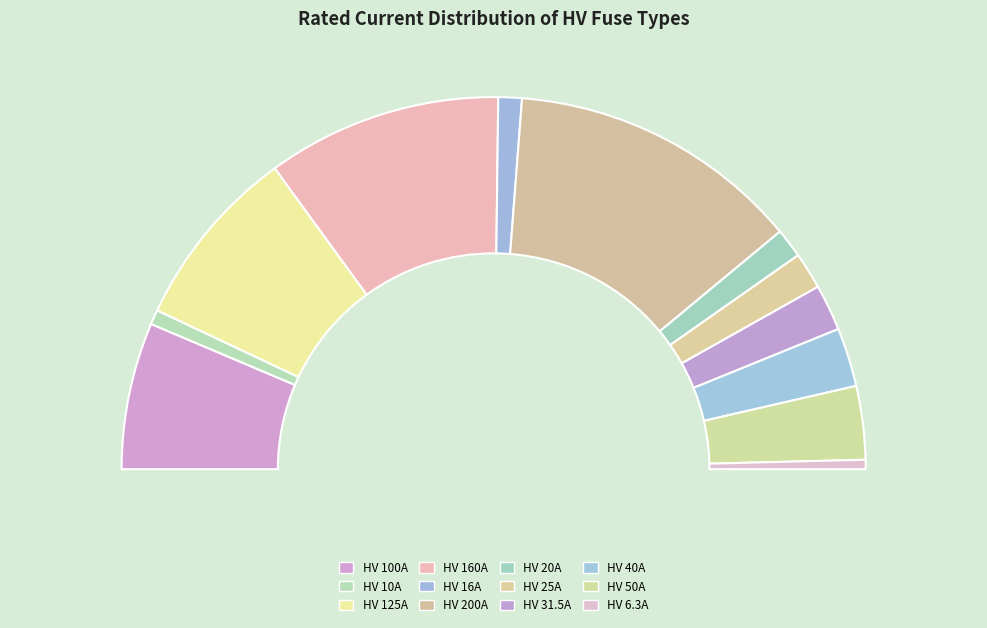

How many segments does this pie chart have?

12